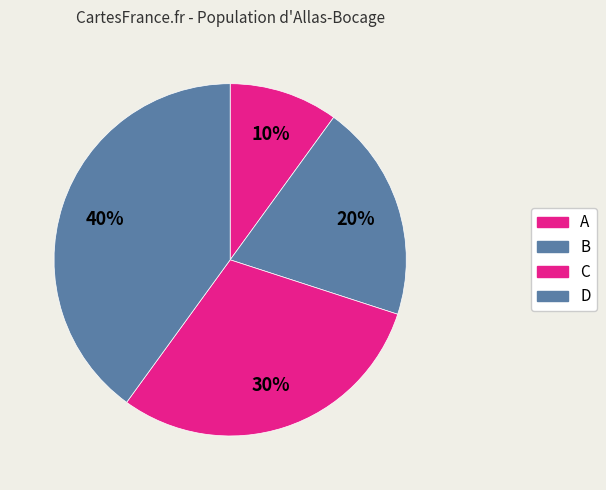

Does any single category account for the majority?

No